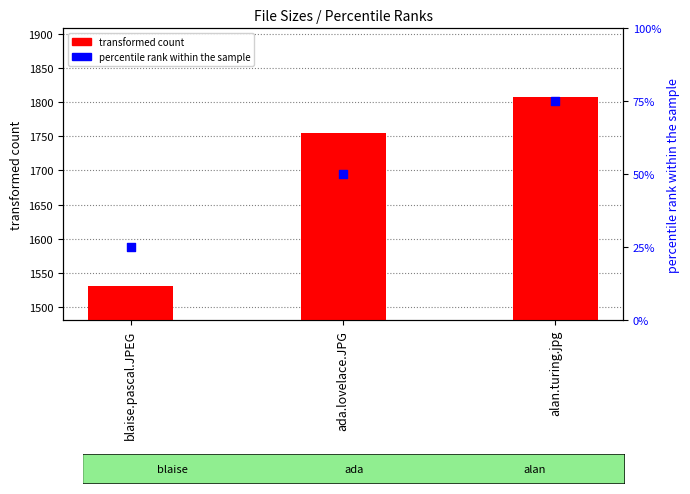

Which has a higher value, ada.lovelace.JPG or blaise.pascal.JPEG?

ada.lovelace.JPG